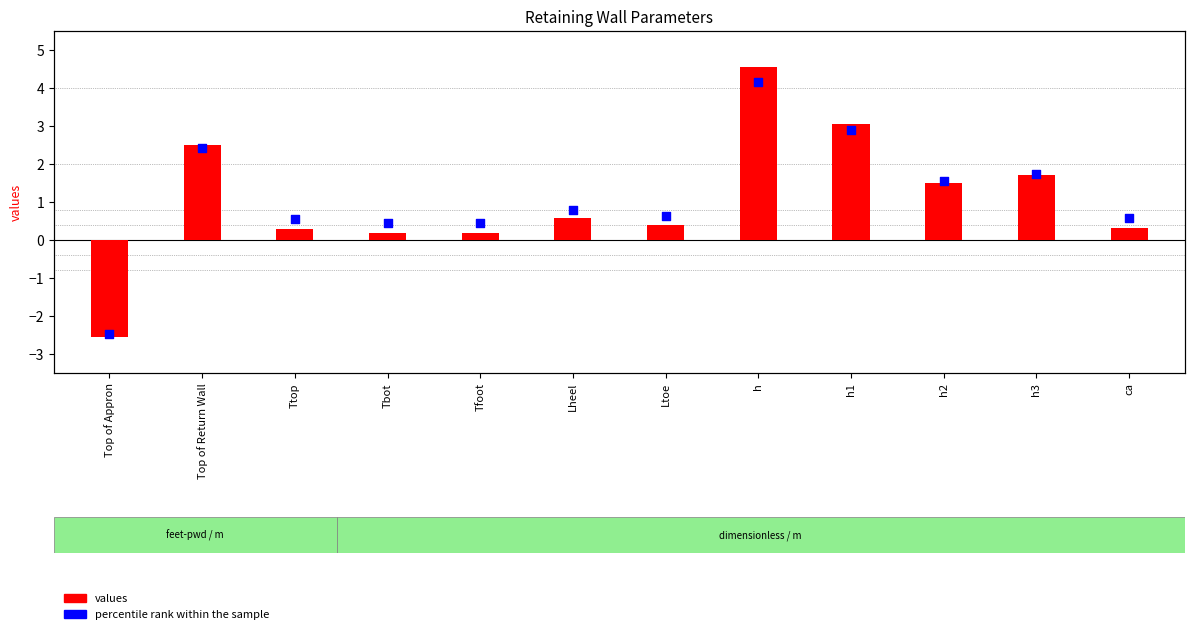

Which series has the widest spread of Y values?

values